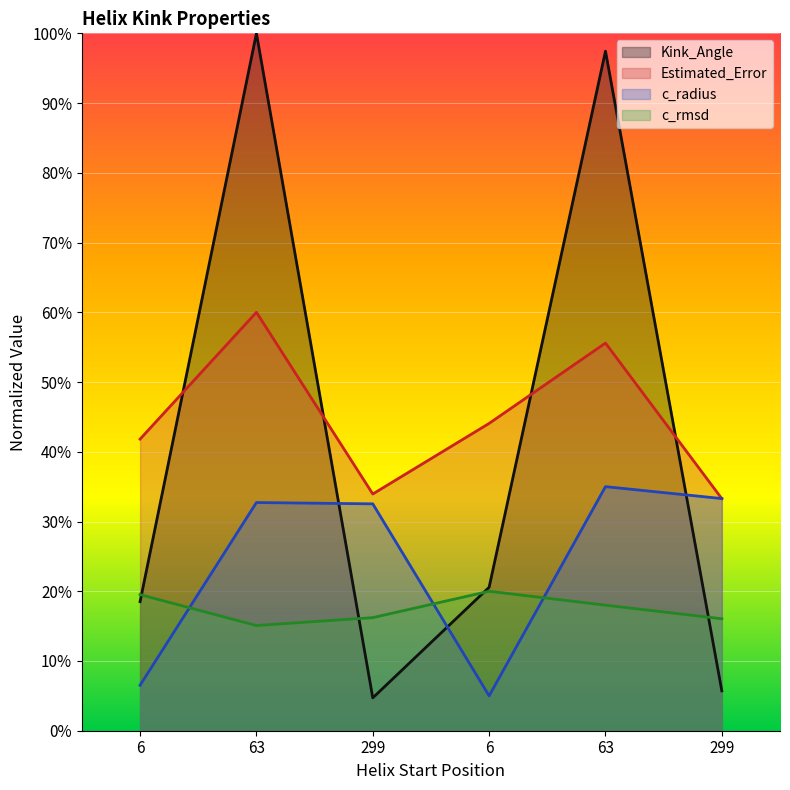

True or false: c_rmsd and Estimated_Error intersect in this chart.

False